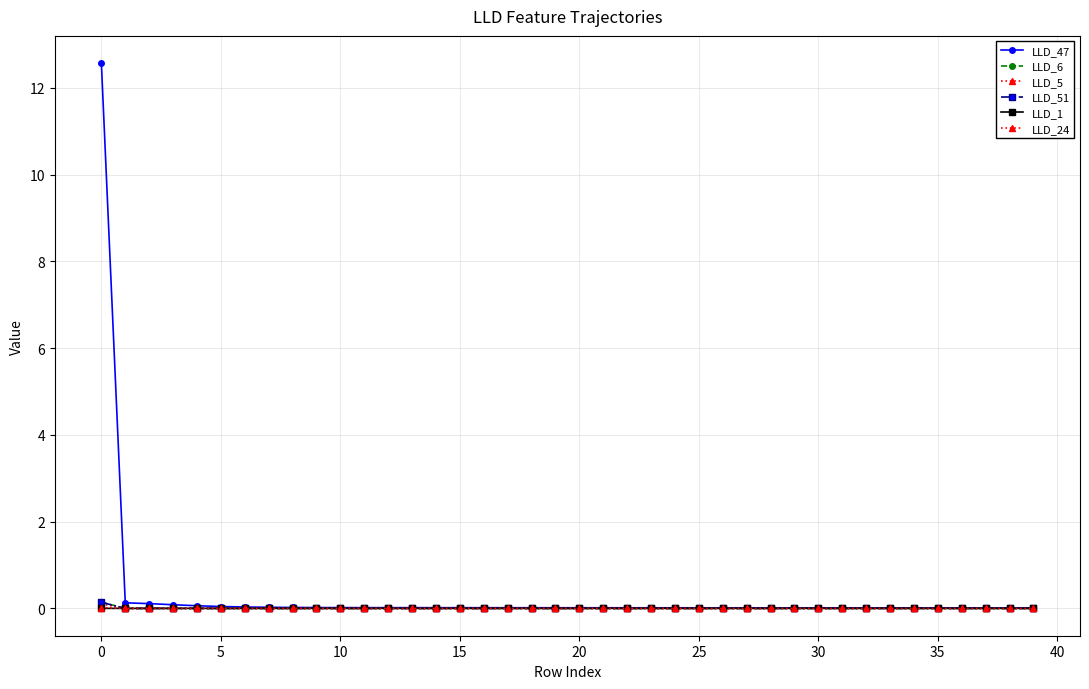

Count the number of data series in this chart.

6